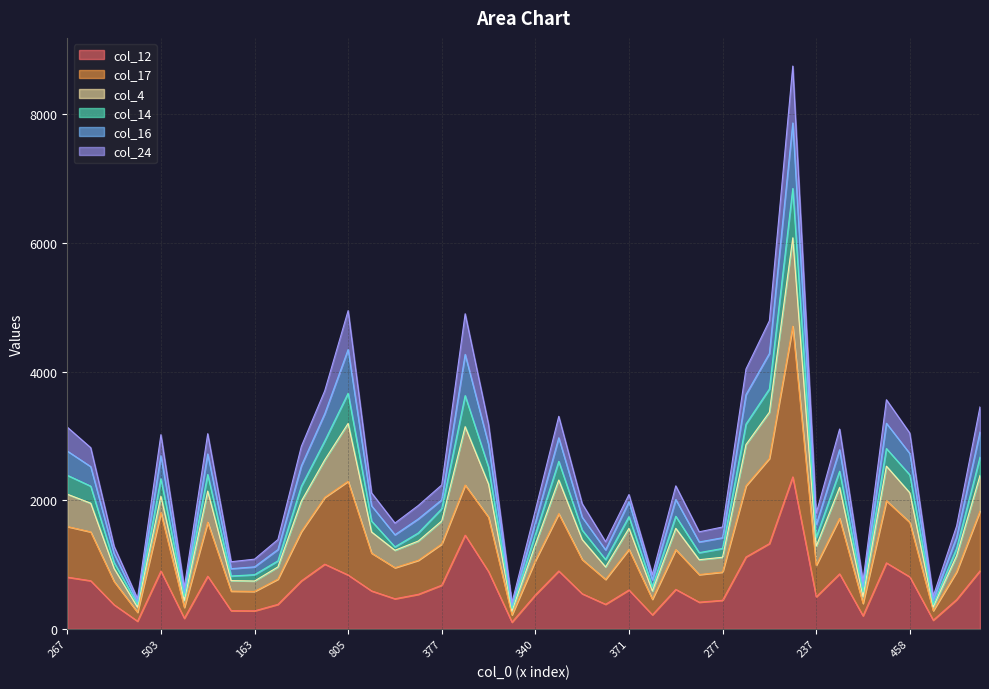

Is it true that col_12 equals 1213 at 474?

False